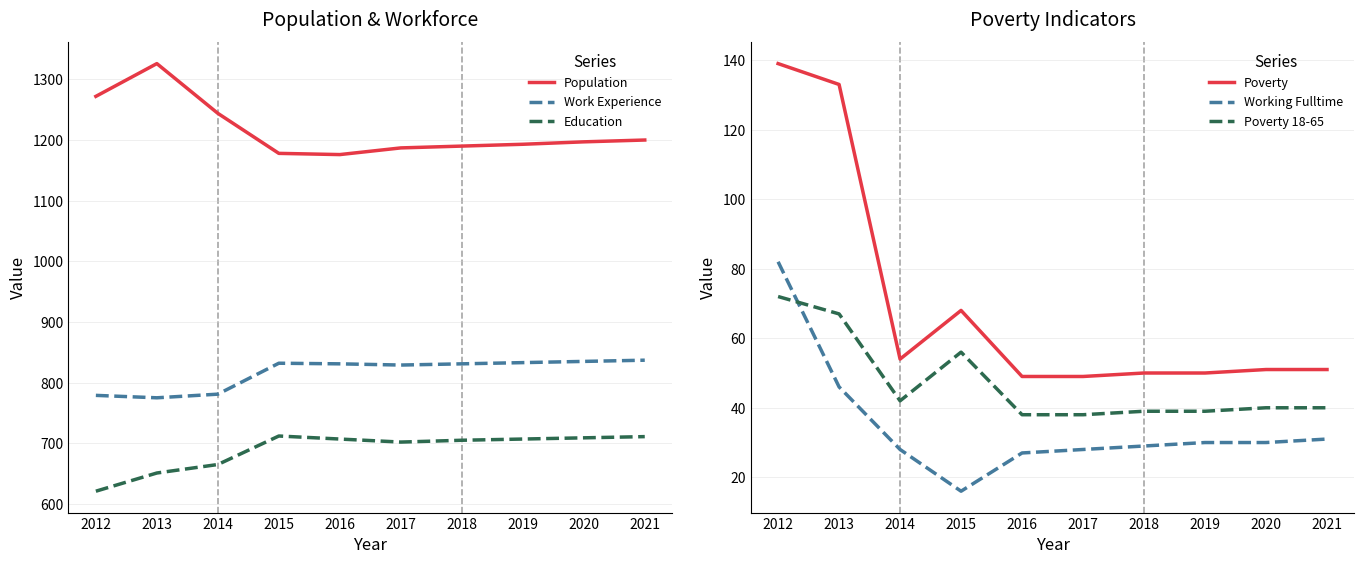

The value of Poverty at 2016 is 16. True or false?

False